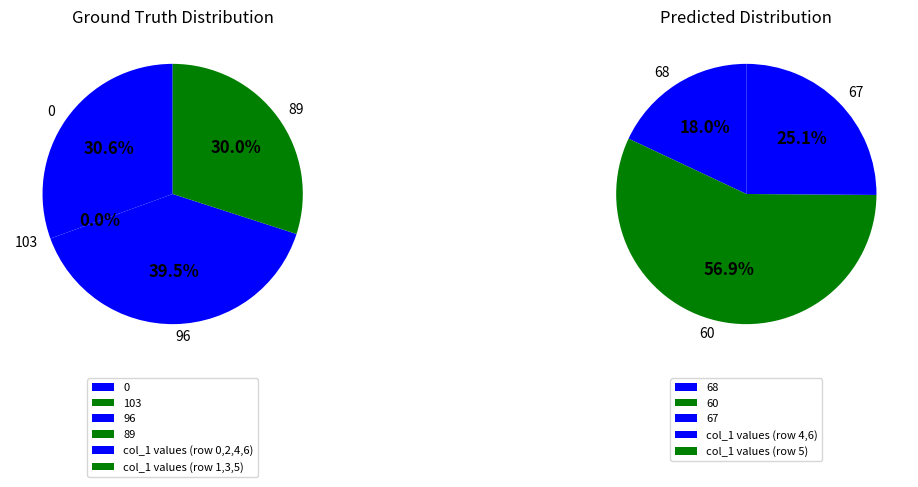

Which category has the smallest portion of the pie?

103